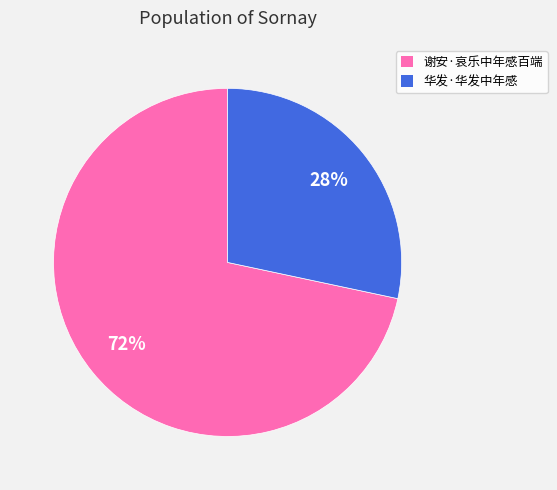

To the nearest percent, what percentage of the pie is 谢安·哀乐中年感百端?

72%